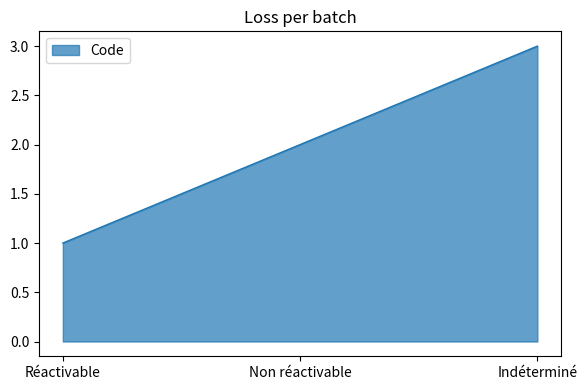

How many categories are shown in the chart?

3